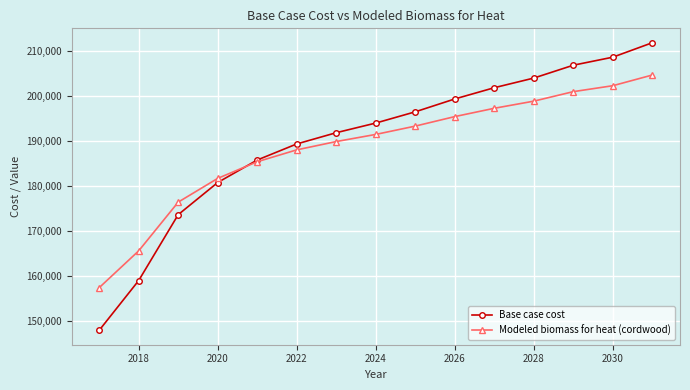

How many values in the Modeled biomass for heat (cordwood) series exceed 191447?

8